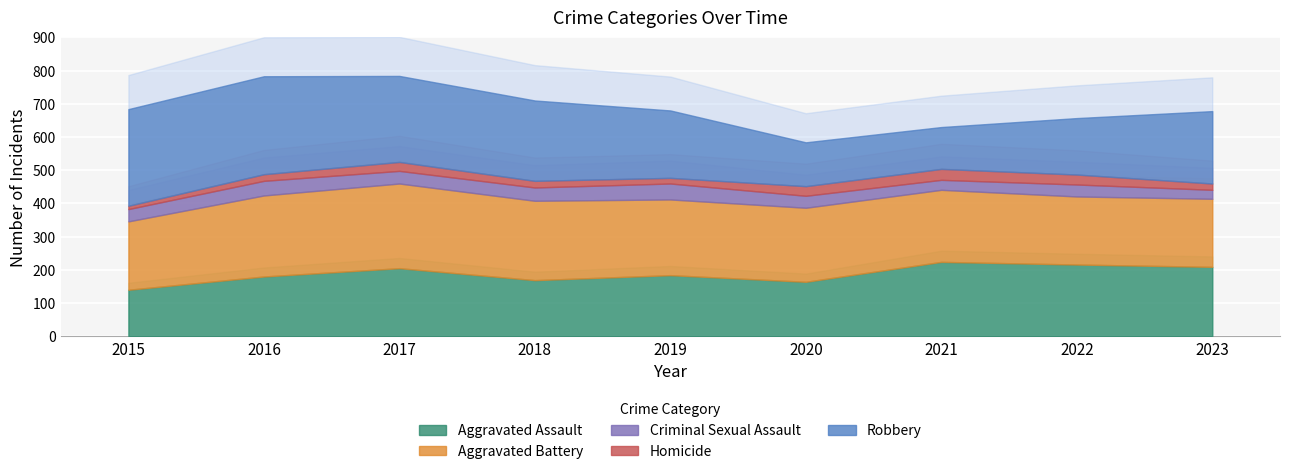

Reading right to left, transcribe all the data shown in this chart.

Aggravated Assault: 2023=209	2022=216	2021=224	2020=164	2019=184	2018=169	2017=205	2016=180	2015=140
Aggravated Battery: 2023=205	2022=205	2021=217	2020=223	2019=228	2018=239	2017=255	2016=244	2015=206
Criminal Sexual Assault: 2023=27	2022=36	2021=30	2020=36	2019=48	2018=40	2017=38	2016=44	2015=37
Homicide: 2023=19	2022=30	2021=33	2020=29	2019=17	2018=20	2017=27	2016=20	2015=10
Robbery: 2023=218	2022=170	2021=126	2020=132	2019=203	2018=242	2017=259	2016=295	2015=291